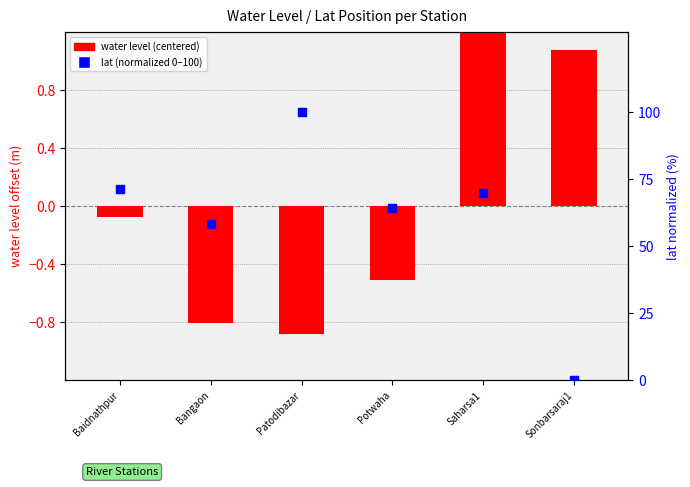

At how many categories does at least one series exceed 80?

1